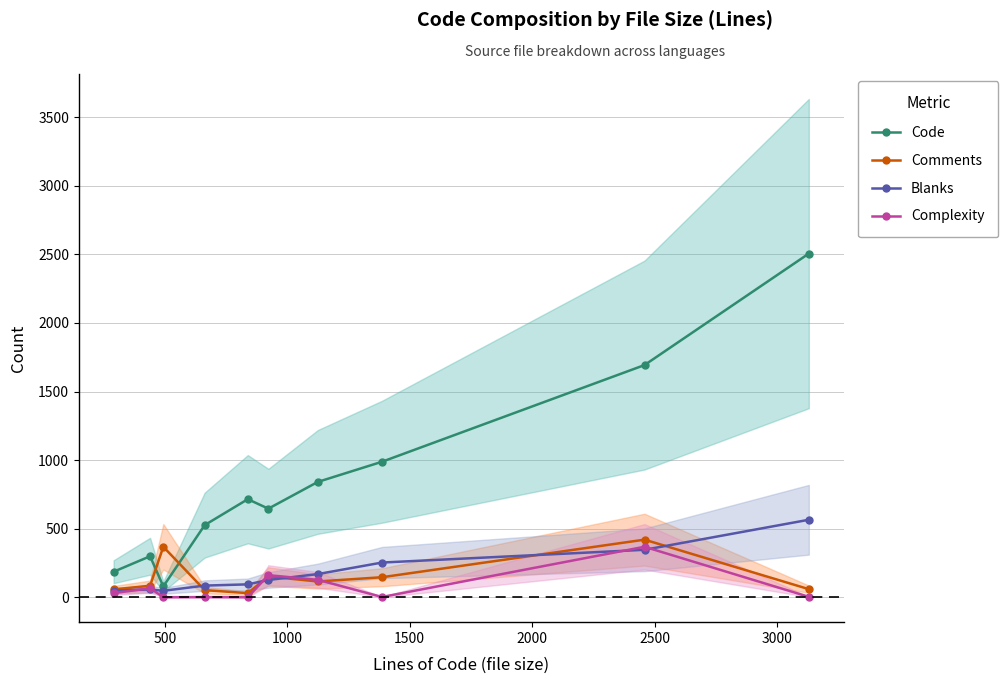

What is the highest value of the Complexity series?

368